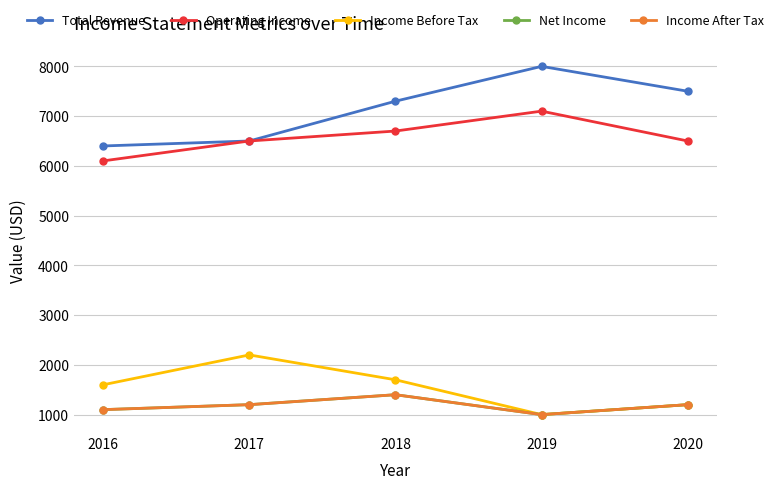

What is the maximum value for Income Before Tax?

2200